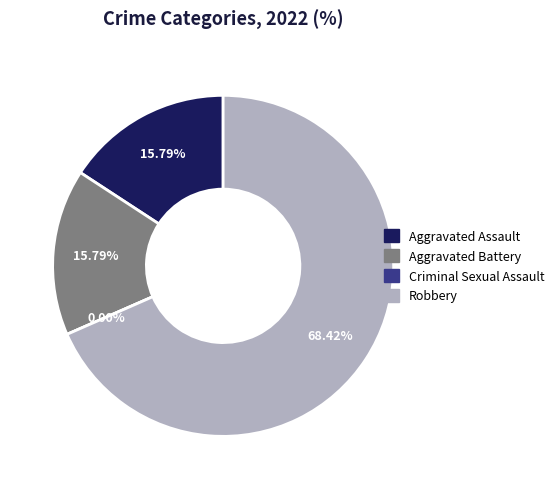

To the nearest percent, what percentage of the pie is Aggravated Battery?

16%